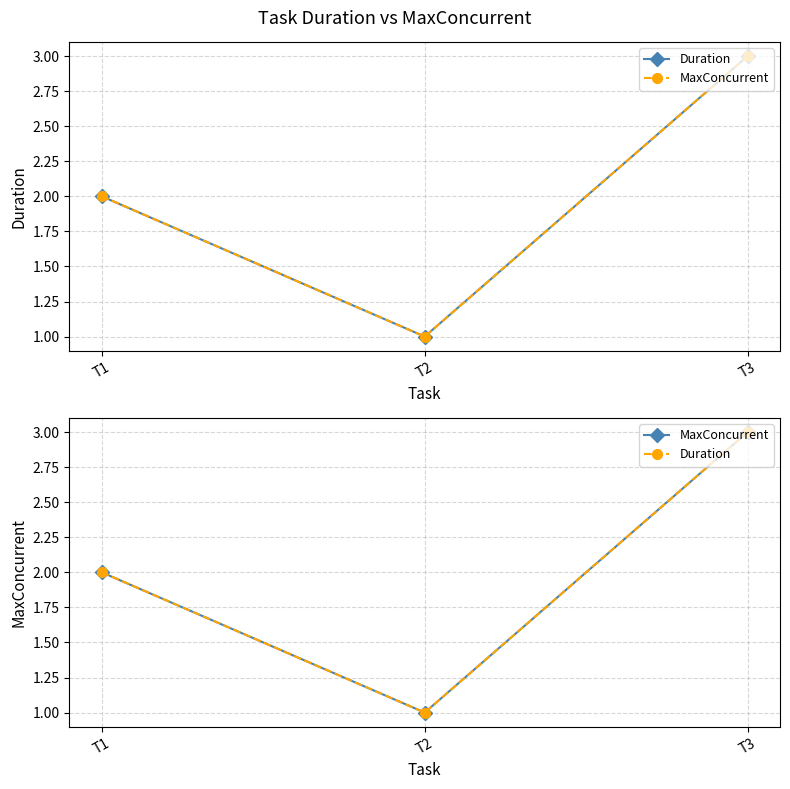

Reading right to left, list all the values displayed in this chart.

Duration: 3	1	2
MaxConcurrent: 3	1	2